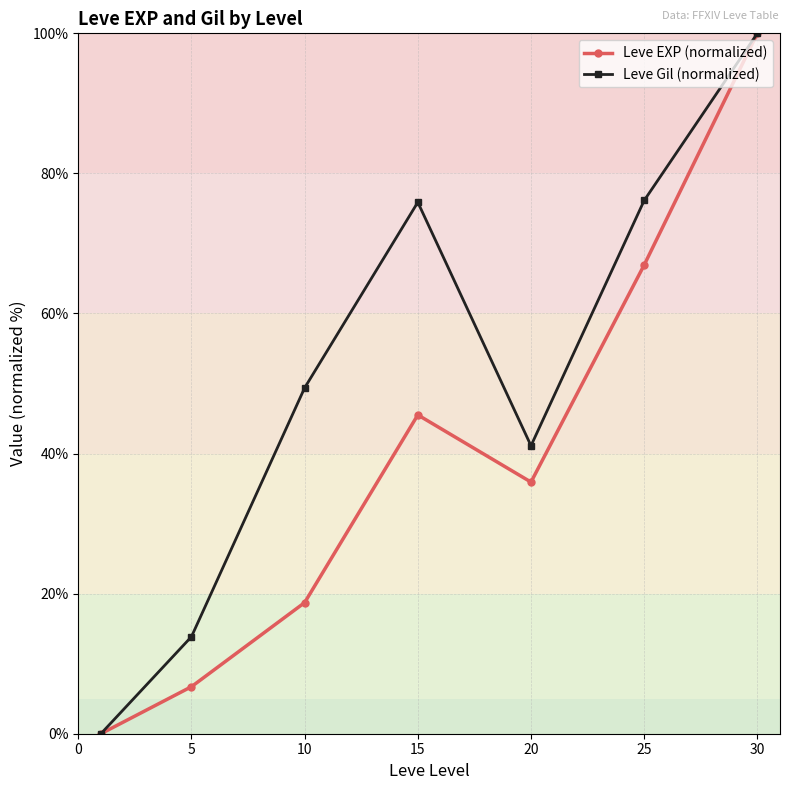

Rank the series by their average value, from highest to lowest.

Leve Gil (normalized), Leve EXP (normalized)